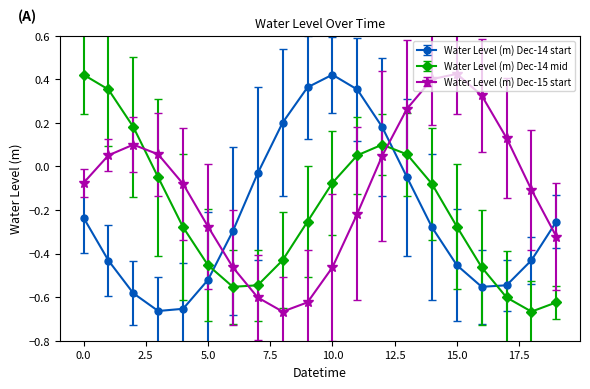

How many interior local valleys does the Water Level (m) Dec-15 start series have?

1